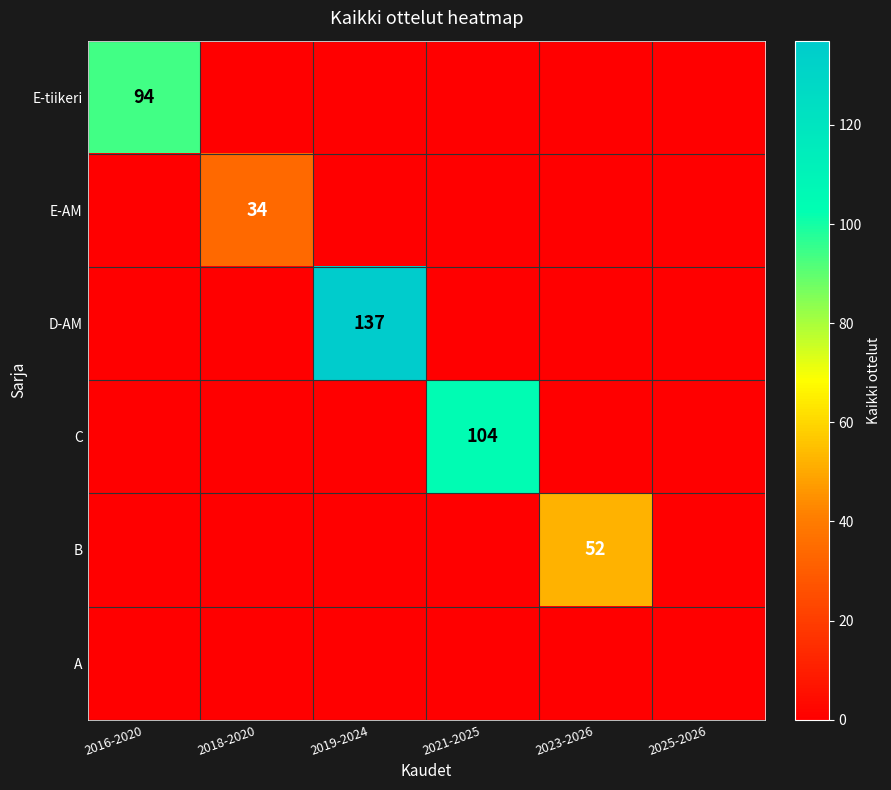

The value of E-AM at 2018-2020 is 23. True or false?

False